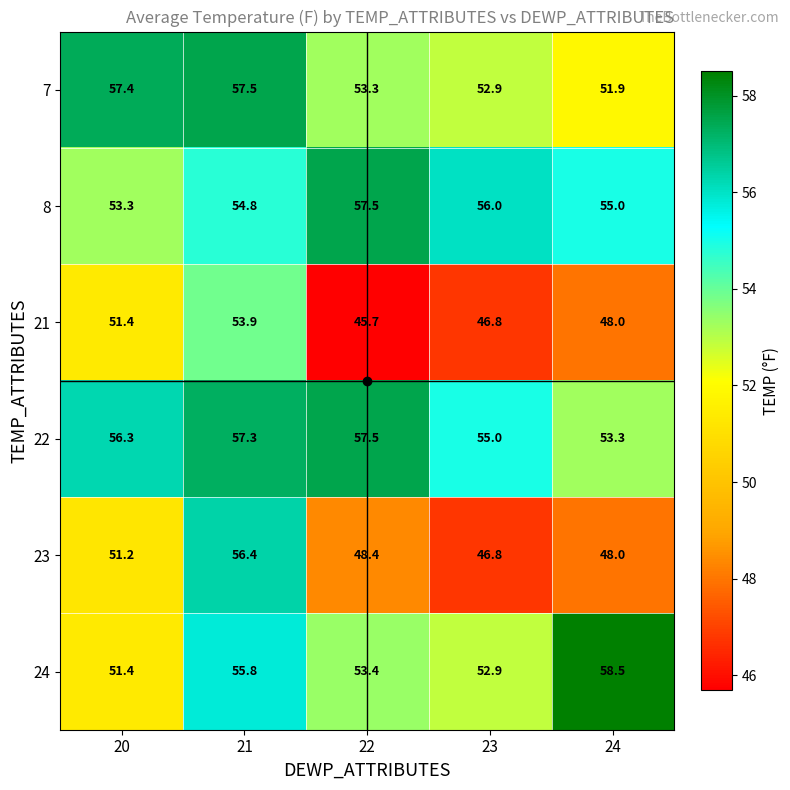

What value does the 8 series have at 23?

56.0